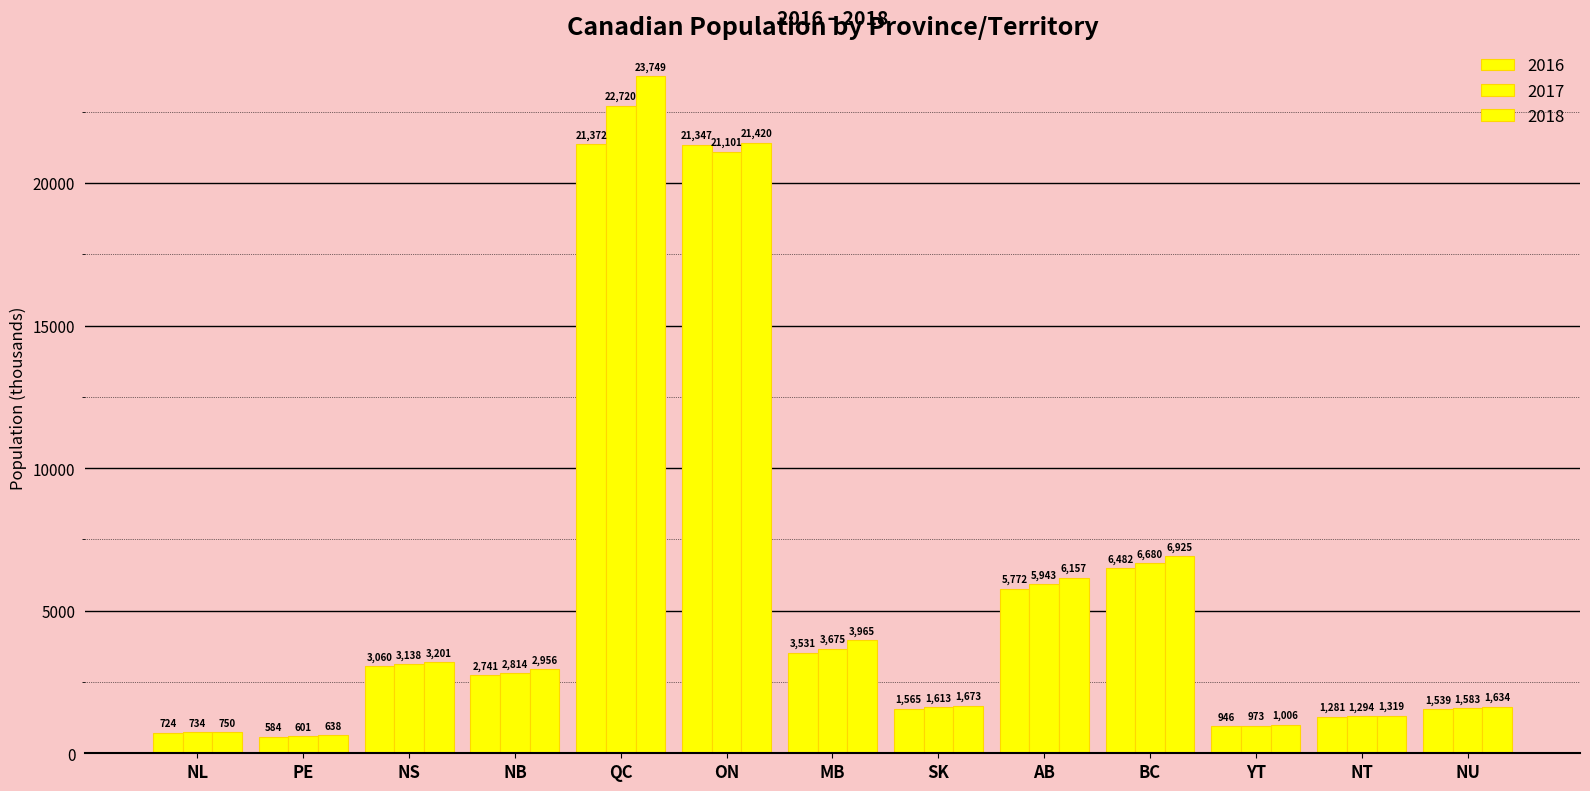

What is the maximum value shown in the chart?

23749